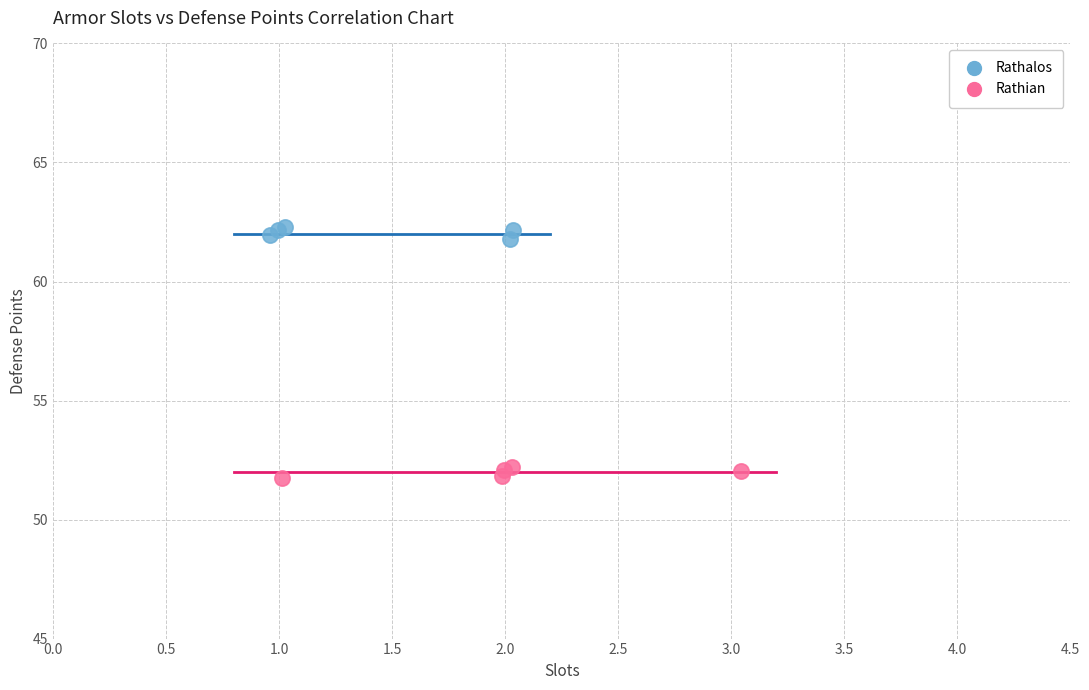

Which series reaches the maximum Y coordinate?

Rathalos